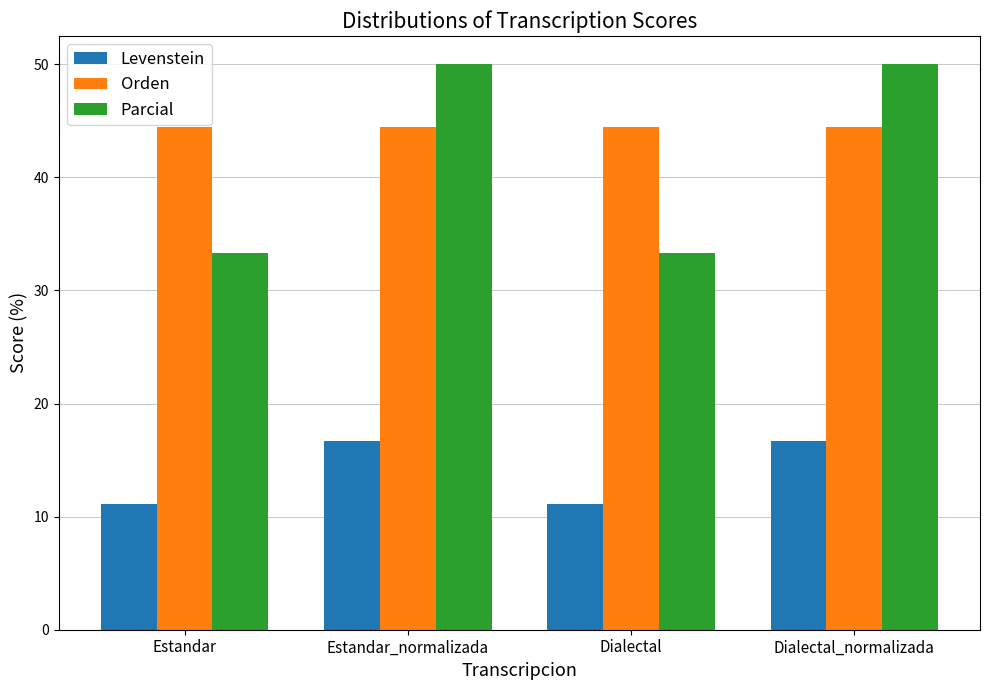

Reading left to right, list all the values displayed in this chart.

Levenstein: 11.1	16.7	11.1	16.7
Orden: 44.4	44.4	44.4	44.4
Parcial: 33.3	50.0	33.3	50.0